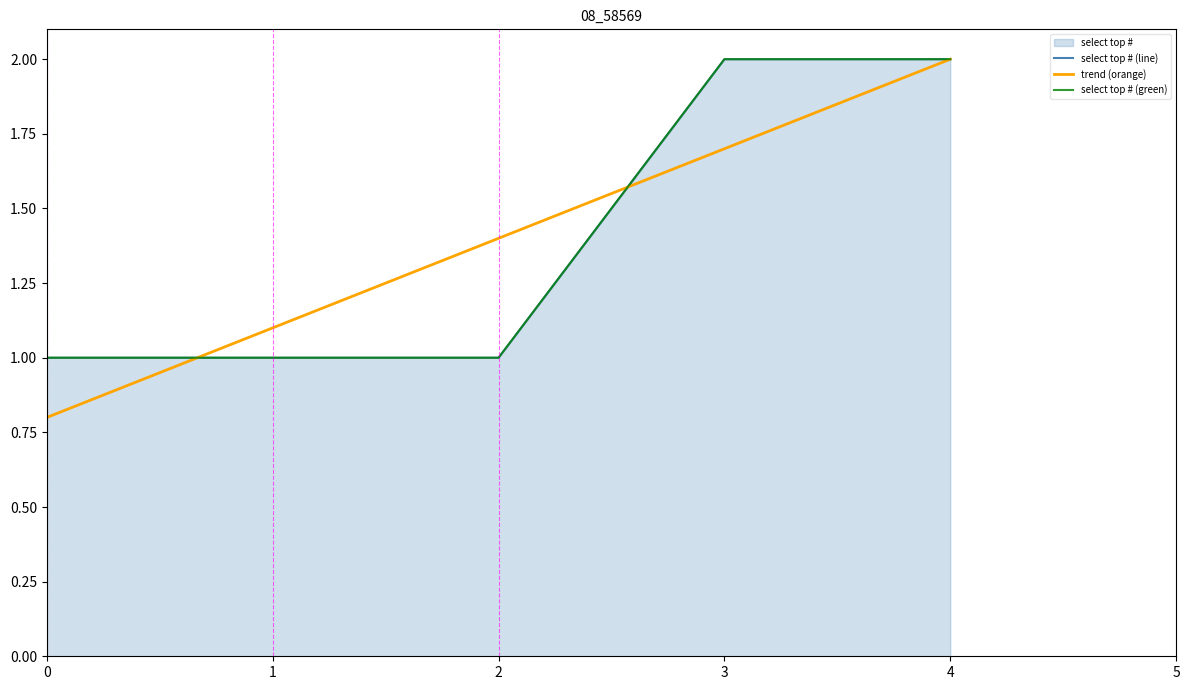

Reading left to right, transcribe all the data shown in this chart.

select top # (line): 0=1.0	1=1.0	2=1.0	3=2.0	4=2.0
trend (orange): 0=0.8	1=1.1	2=1.4	3=1.7	4=2.0
select top # (green): 0=1.0	1=1.0	2=1.0	3=2.0	4=2.0